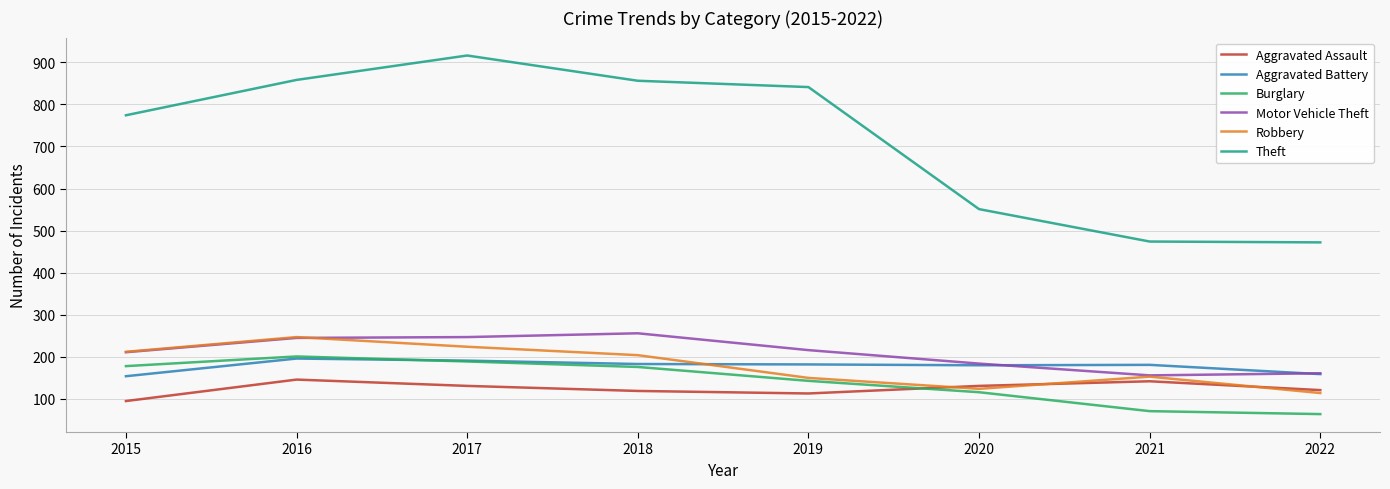

What are all the series names shown in the legend?

Aggravated Assault, Aggravated Battery, Burglary, Motor Vehicle Theft, Robbery, Theft